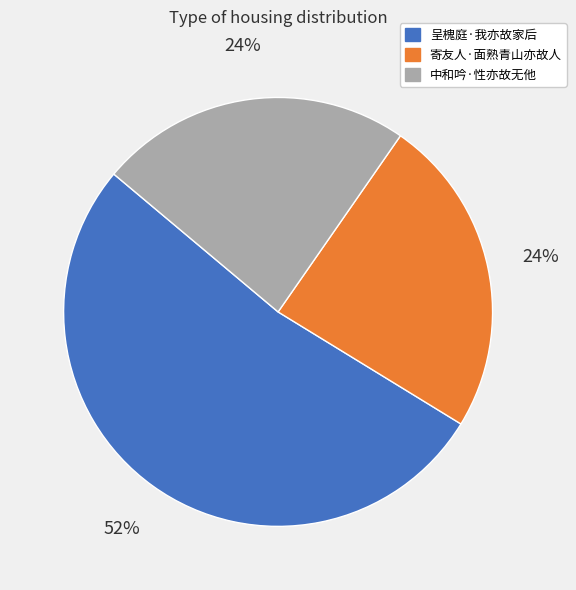

Which category accounts for the majority?

呈槐庭·我亦故家后